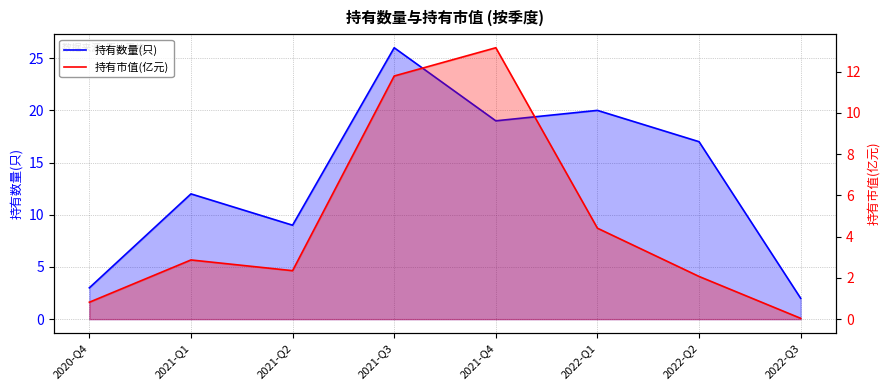

What are all the series names shown in the legend?

持有数量(只), 持有市值(亿元)